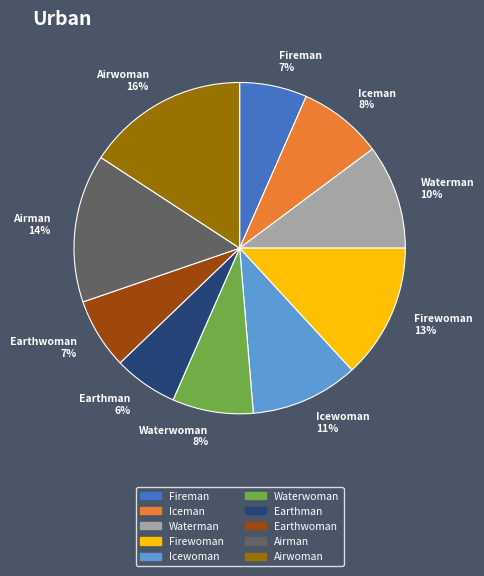

Count the number of slices in the pie.

10